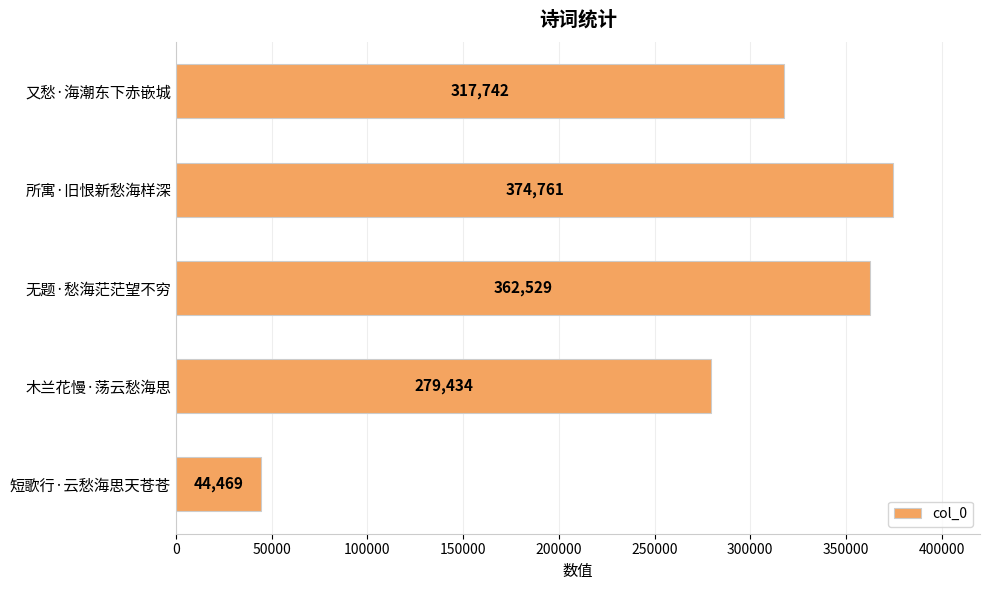

Which has a higher value, 无题·愁海茫茫望不穷 or 短歌行·云愁海思天苍苍?

无题·愁海茫茫望不穷